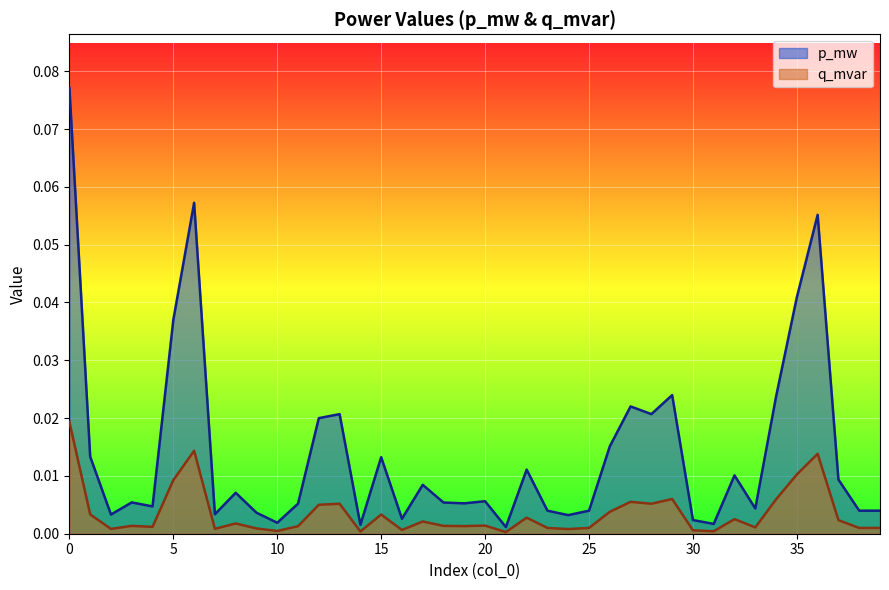

What is the sum of all q_mvar values?

0.1